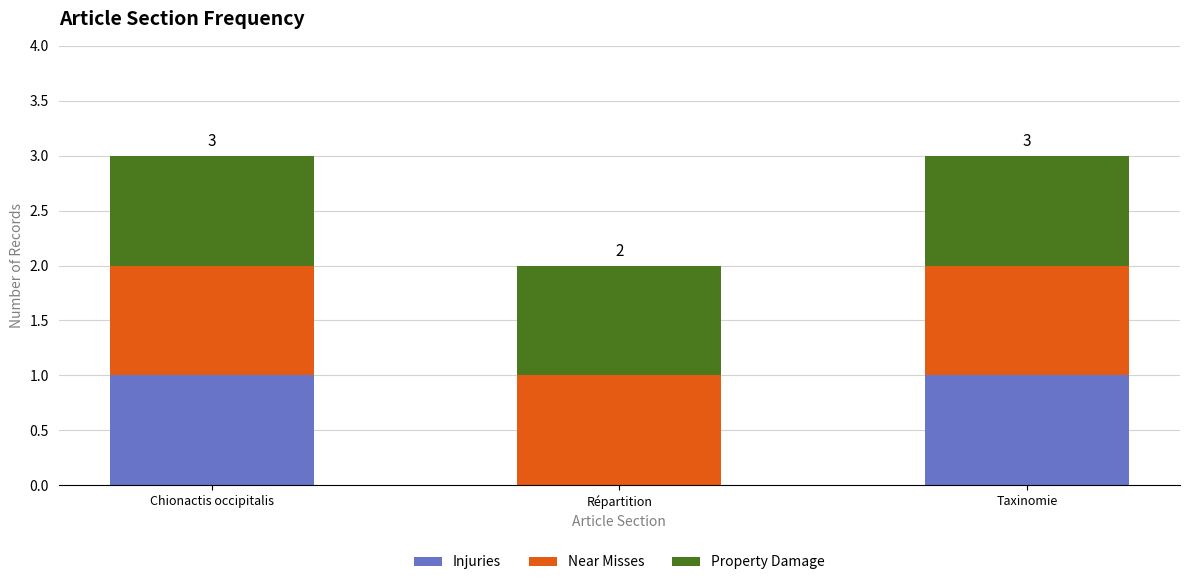

What is the total value across all series at Chionactis occipitalis?

3